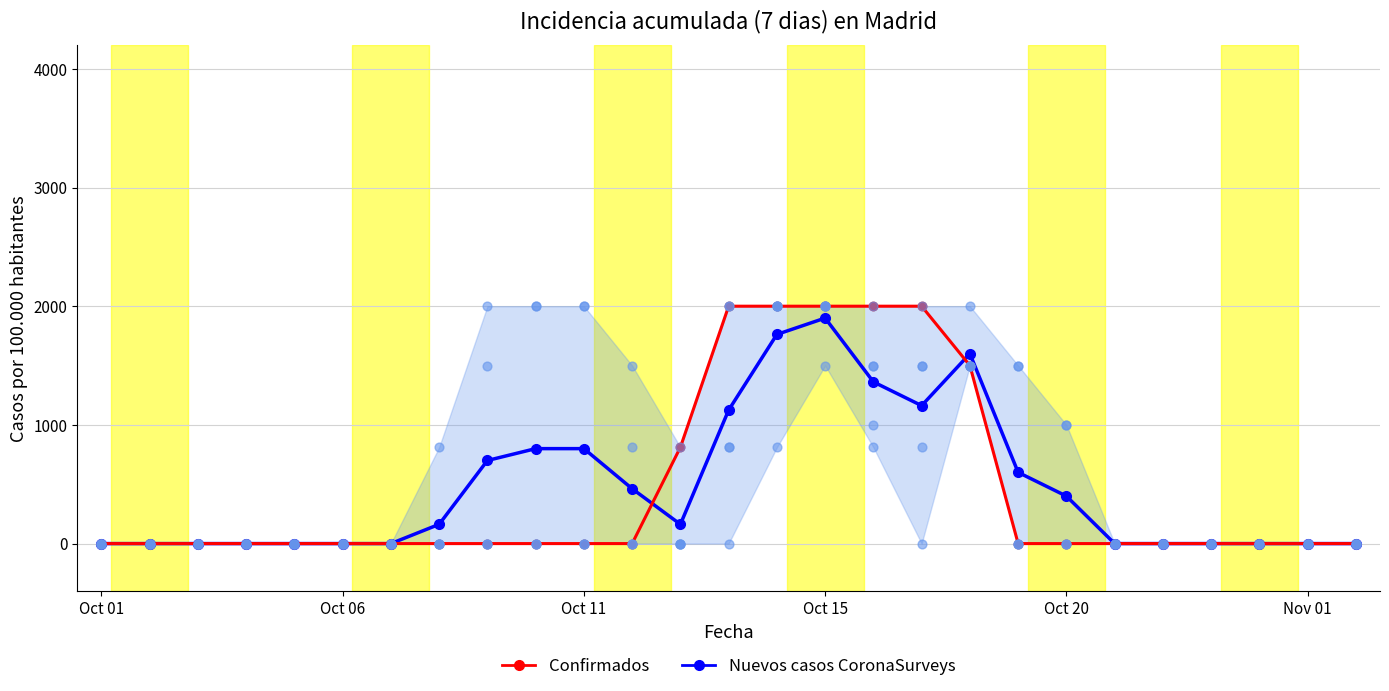

What are all the series names shown in the legend?

Nuevos casos CoronaSurveys, Confirmados